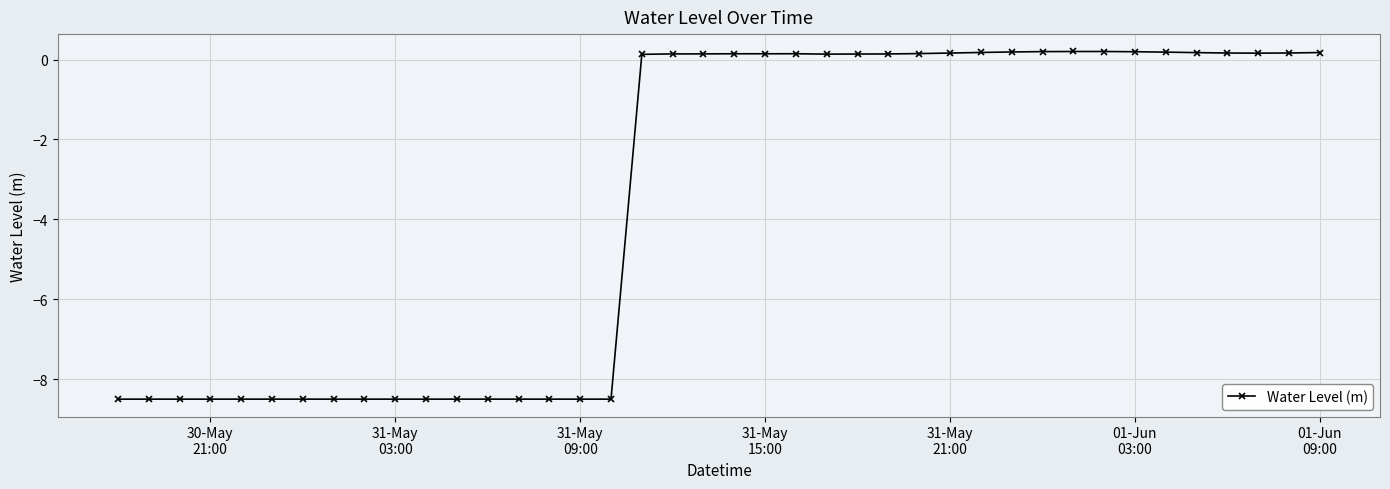

True or false: there are more than 2 points higher than both neighbors.

True